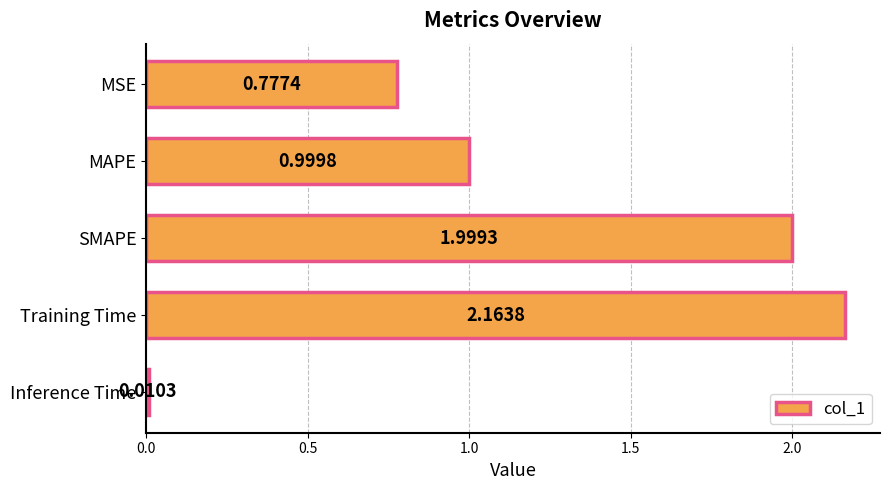

Rank the categories by value from lowest to highest.

Inference Time, MSE, MAPE, SMAPE, Training Time